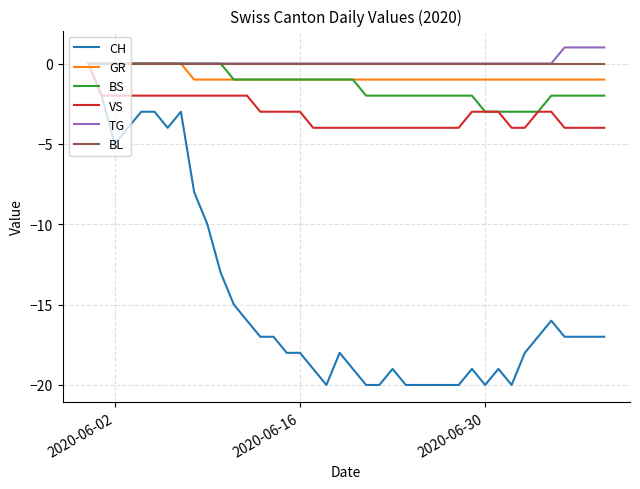

Which series has the widest spread of values?

CH